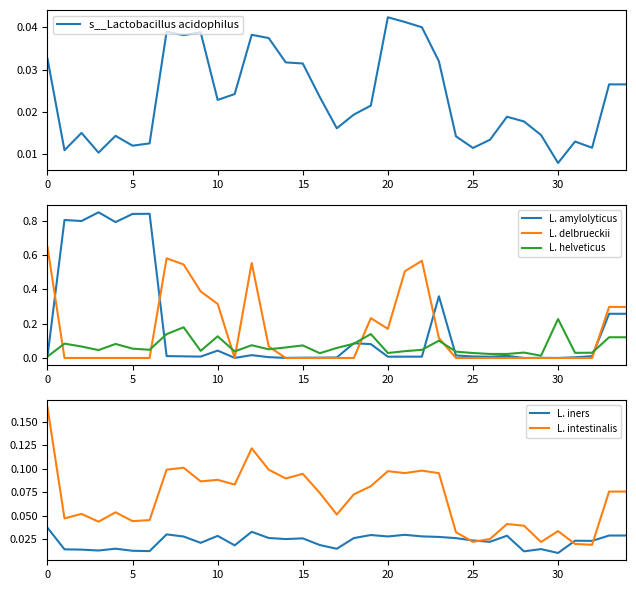

Reading left to right, transcribe all the data shown in this chart.

s__Lactobacillus acidophilus: 0.0	0.0	0.0	0.0	0.0	0.0	0.0	0.0	0.0	0.0	0.0	0.0	0.0	0.0	0.0	0.0	0.0	0.0	0.0	0.0	0.0	0.0	0.0	0.0	0.0	0.0	0.0	0.0	0.0	0.0	0.0	0.0	0.0	0.0	0.0
L. amylolyticus: 0.0	0.8	0.8	0.9	0.8	0.8	0.8	0.0	0.0	0.0	0.0	0.0	0.0	0.0	0.0	0.0	0.0	0.0	0.1	0.1	0.0	0.0	0.0	0.4	0.0	0.0	0.0	0.0	0.0	0.0	0.0	0.0	0.0	0.3	0.3
L. delbrueckii: 0.6	0.0	0.0	0.0	0.0	0.0	0.0	0.6	0.5	0.4	0.3	0.0	0.6	0.1	0.0	0.0	0.0	0.0	0.0	0.2	0.2	0.5	0.6	0.1	0.0	0.0	0.0	0.0	0.0	0.0	0.0	0.0	0.0	0.3	0.3
L. helveticus: 0.0	0.1	0.1	0.0	0.1	0.1	0.0	0.1	0.2	0.0	0.1	0.0	0.1	0.1	0.1	0.1	0.0	0.1	0.1	0.1	0.0	0.0	0.0	0.1	0.0	0.0	0.0	0.0	0.0	0.0	0.2	0.0	0.0	0.1	0.1
L. iners: 0.0	0.0	0.0	0.0	0.0	0.0	0.0	0.0	0.0	0.0	0.0	0.0	0.0	0.0	0.0	0.0	0.0	0.0	0.0	0.0	0.0	0.0	0.0	0.0	0.0	0.0	0.0	0.0	0.0	0.0	0.0	0.0	0.0	0.0	0.0
L. intestinalis: 0.2	0.0	0.1	0.0	0.1	0.0	0.0	0.1	0.1	0.1	0.1	0.1	0.1	0.1	0.1	0.1	0.1	0.1	0.1	0.1	0.1	0.1	0.1	0.1	0.0	0.0	0.0	0.0	0.0	0.0	0.0	0.0	0.0	0.1	0.1